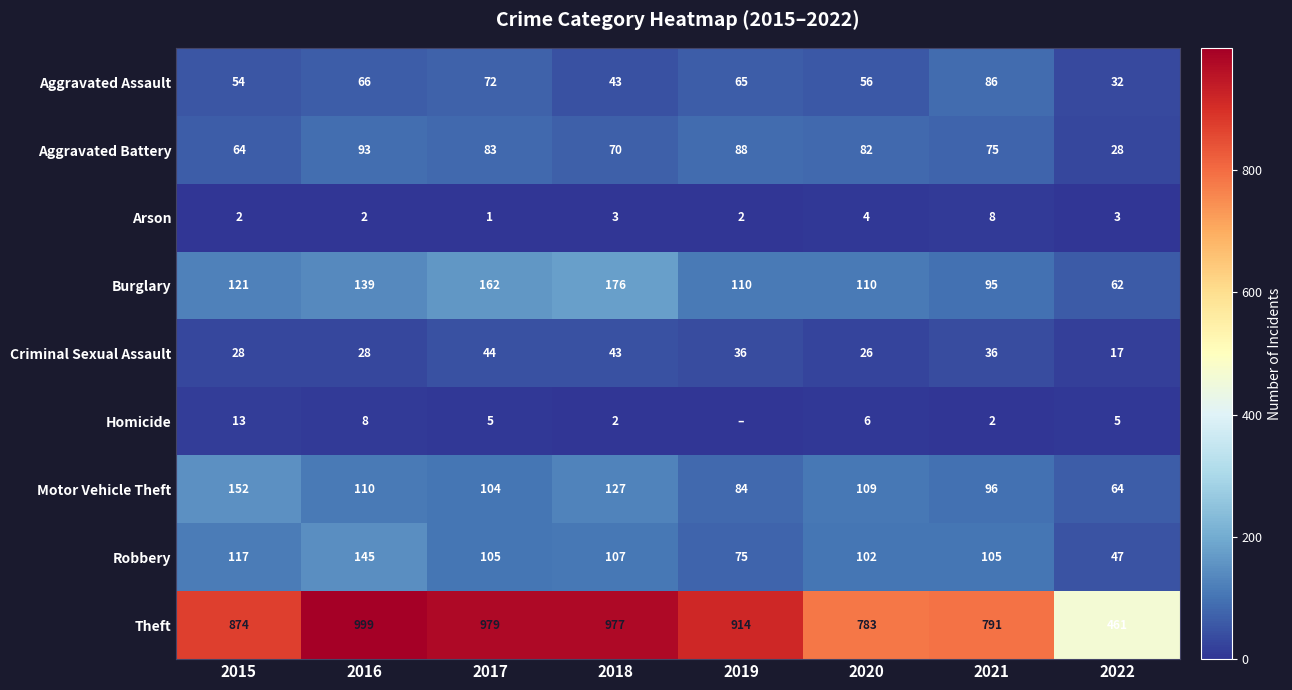

The value of Burglary at 2021 is 124. True or false?

False